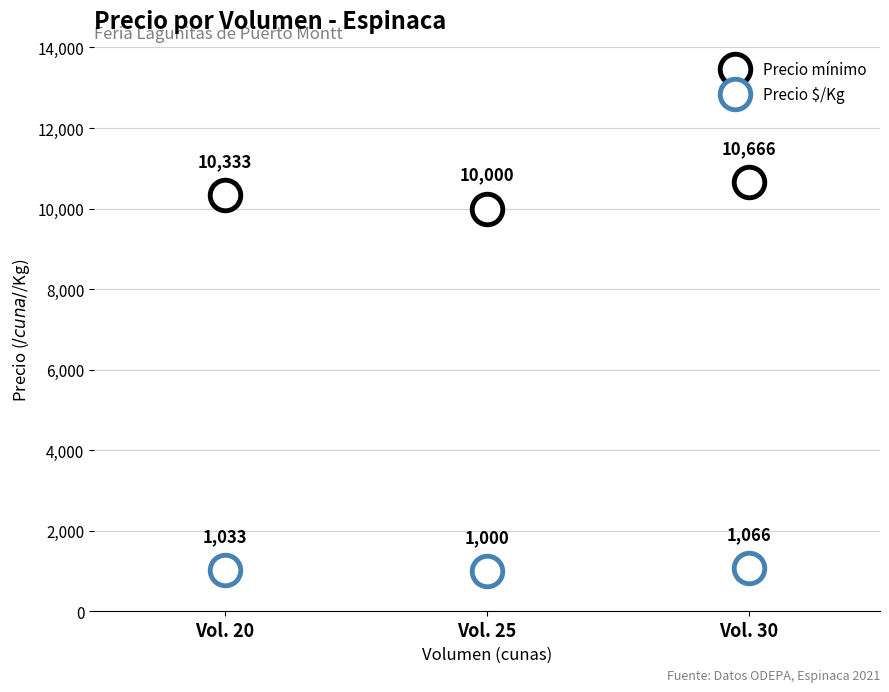

Which series changed the most between Vol. 20 and Vol. 25?

Precio mínimo